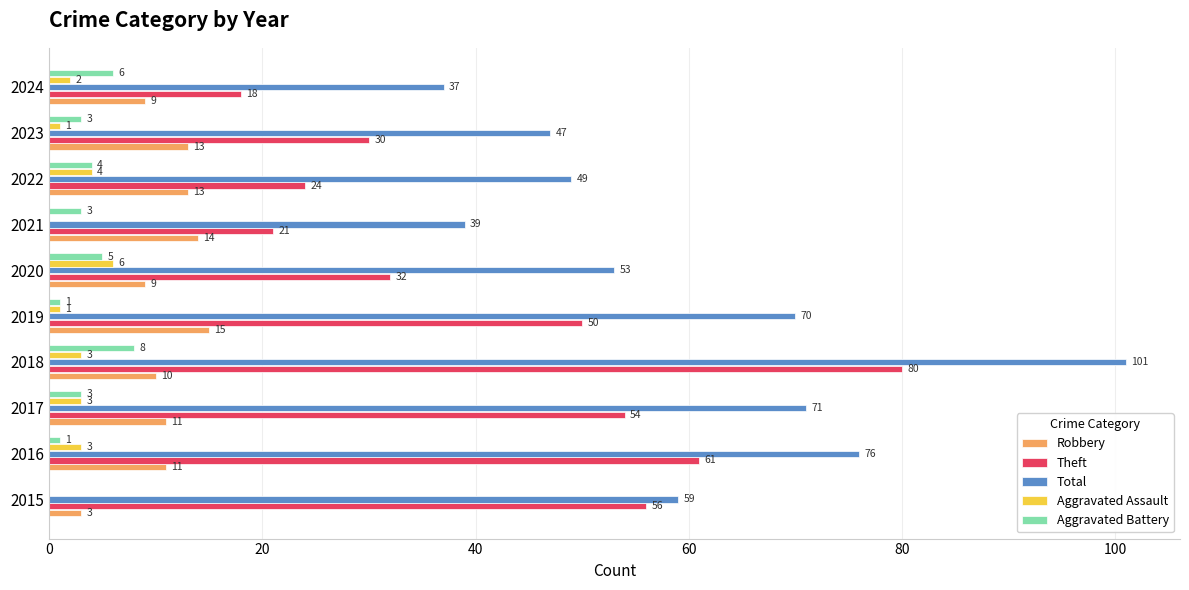

The value of Theft at 2023 is 39. True or false?

False